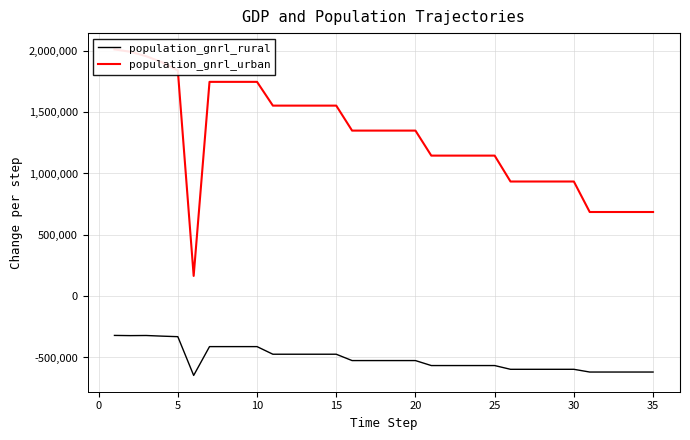

What is the difference between the maximum and minimum values in the population_gnrl_rural series?

326107.5